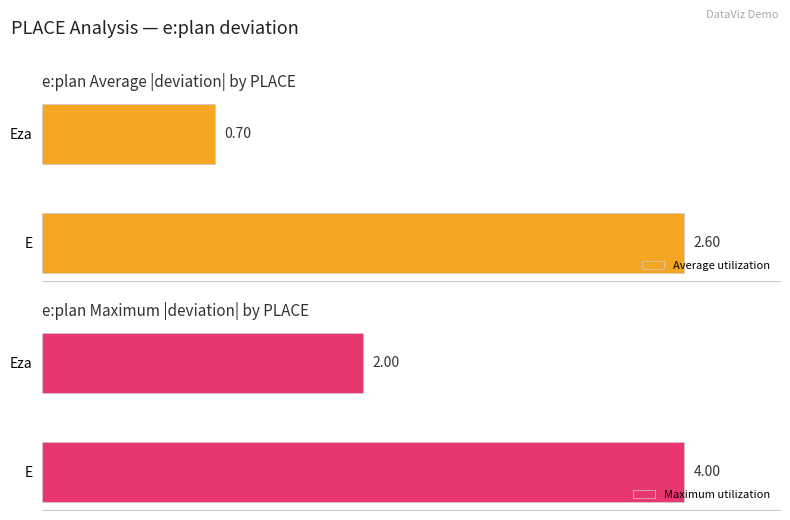

The value of Maximum utilization at 1 is 70.4. True or false?

False